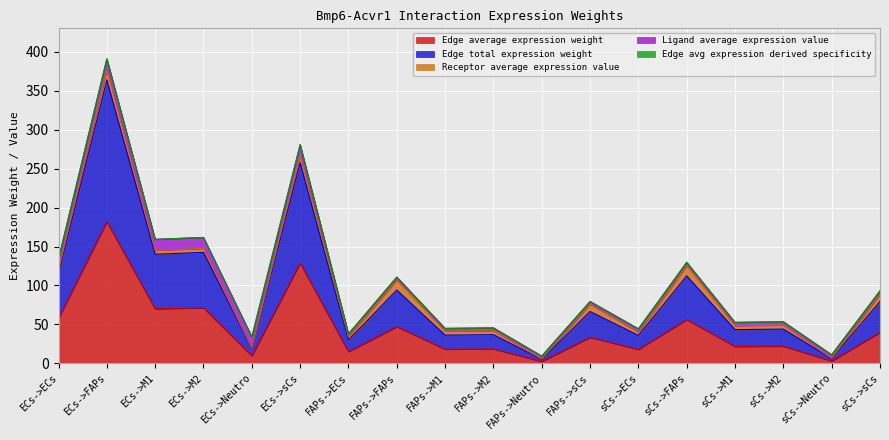

What is the lowest value of the Edge avg expression derived specificity series?

9.3